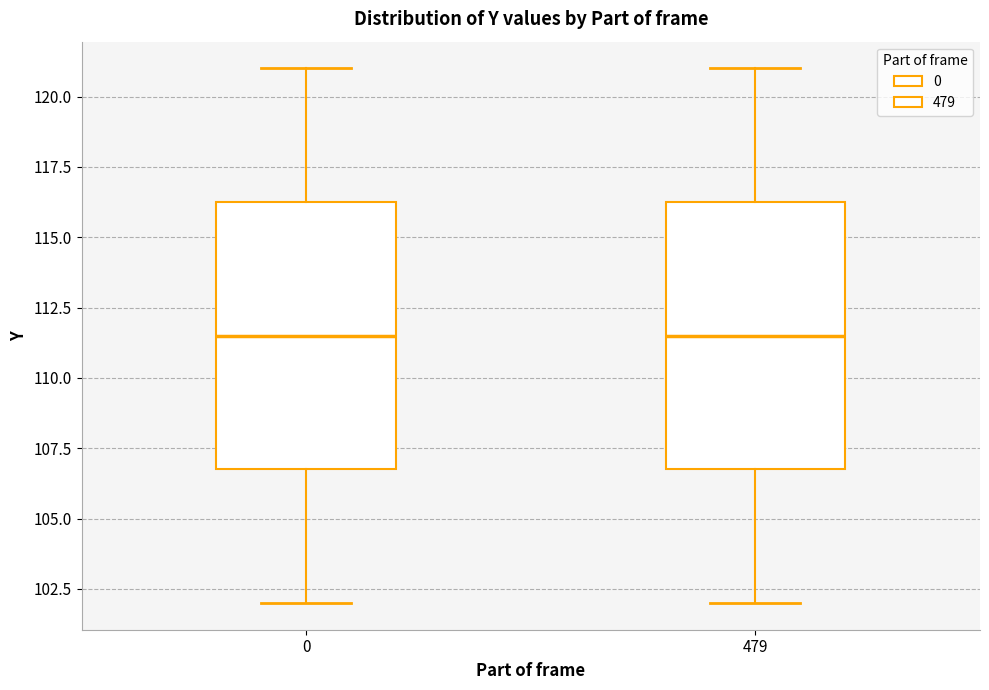

Reading left to right, transcribe this box plot: for each box, give where its median line is, the range the box spans, and where its two whiskers end, as read against the y-axis. The values are not printed on the chart, so give them approximately, as read against the axis.

0: median 111.5, box 107.0 to 116.5, whiskers 102.0 to 121.0
479: median 111.5, box 107.0 to 116.5, whiskers 102.0 to 121.0